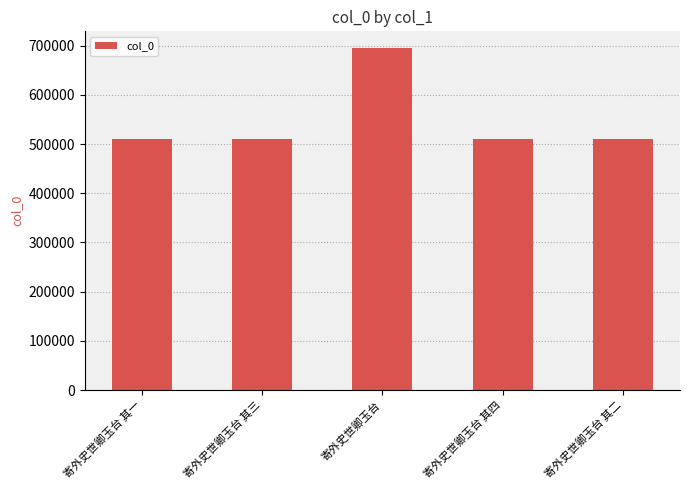

Are the bars horizontal?

No